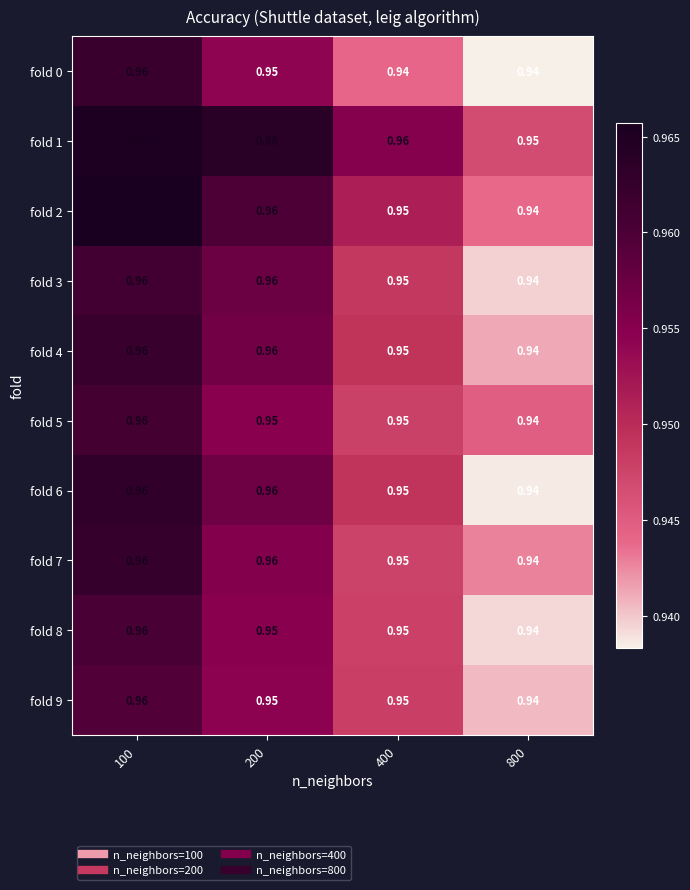

At which category is the sum across all series the highest?

100